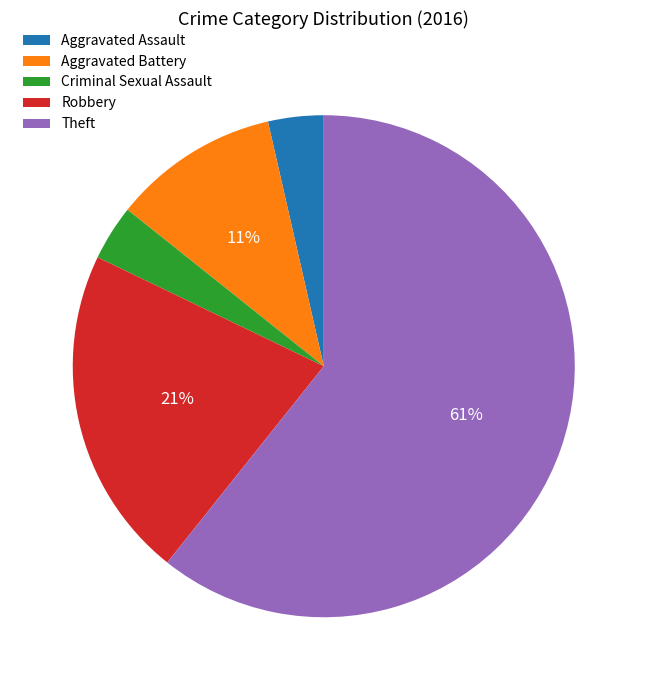

True or false: Criminal Sexual Assault accounts for 4% of the total.

True